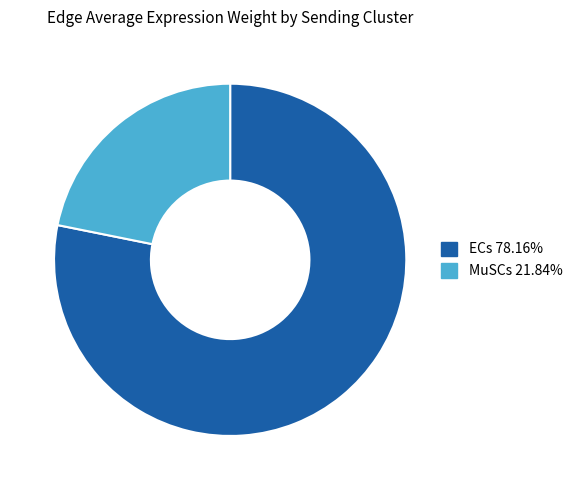

Is there any slice that represents more than half of the pie?

Yes